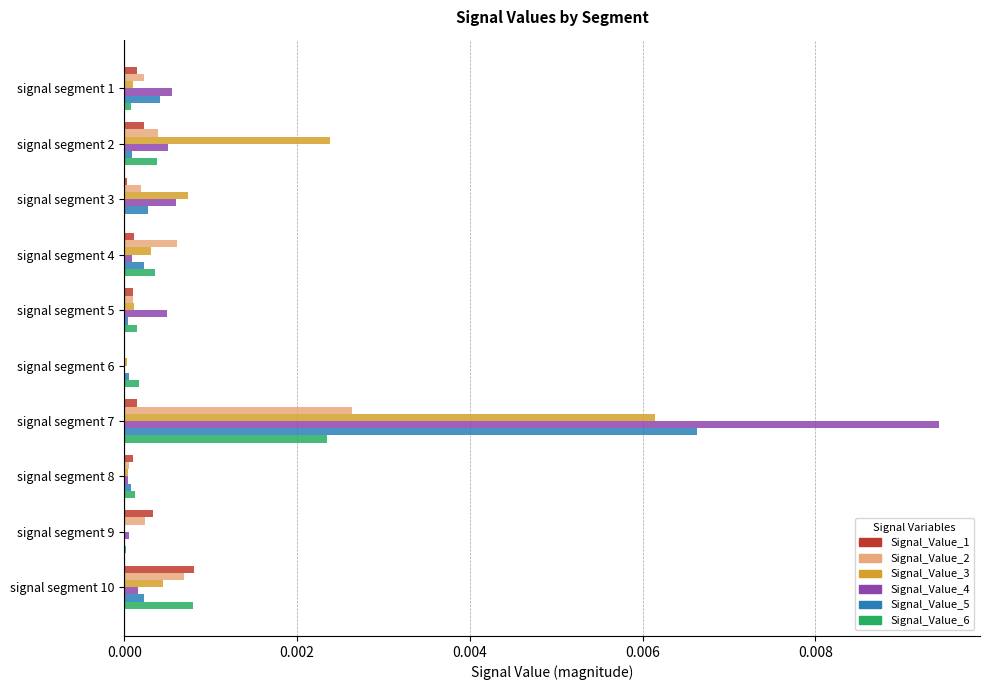

The Signal_Value_2 series shows 0.0 at signal segment 7. True or false?

True